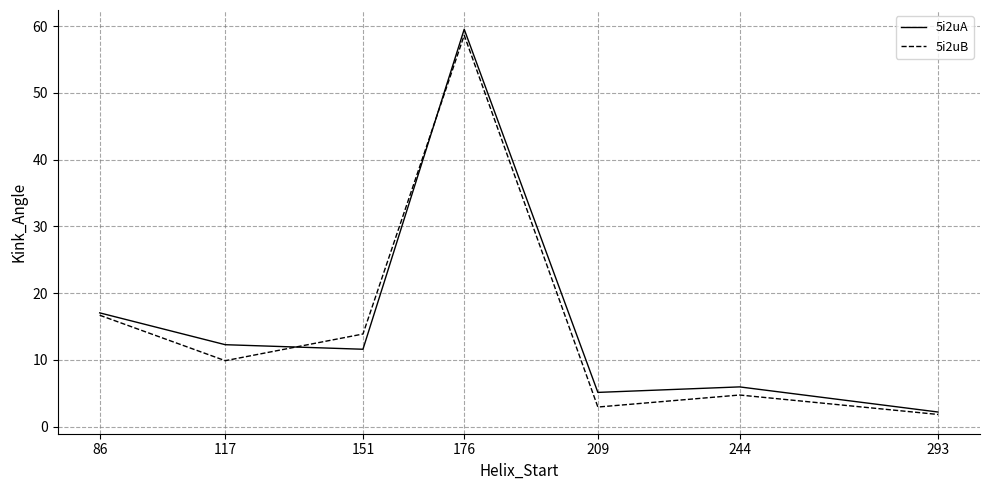

Count the number of data series in this chart.

2